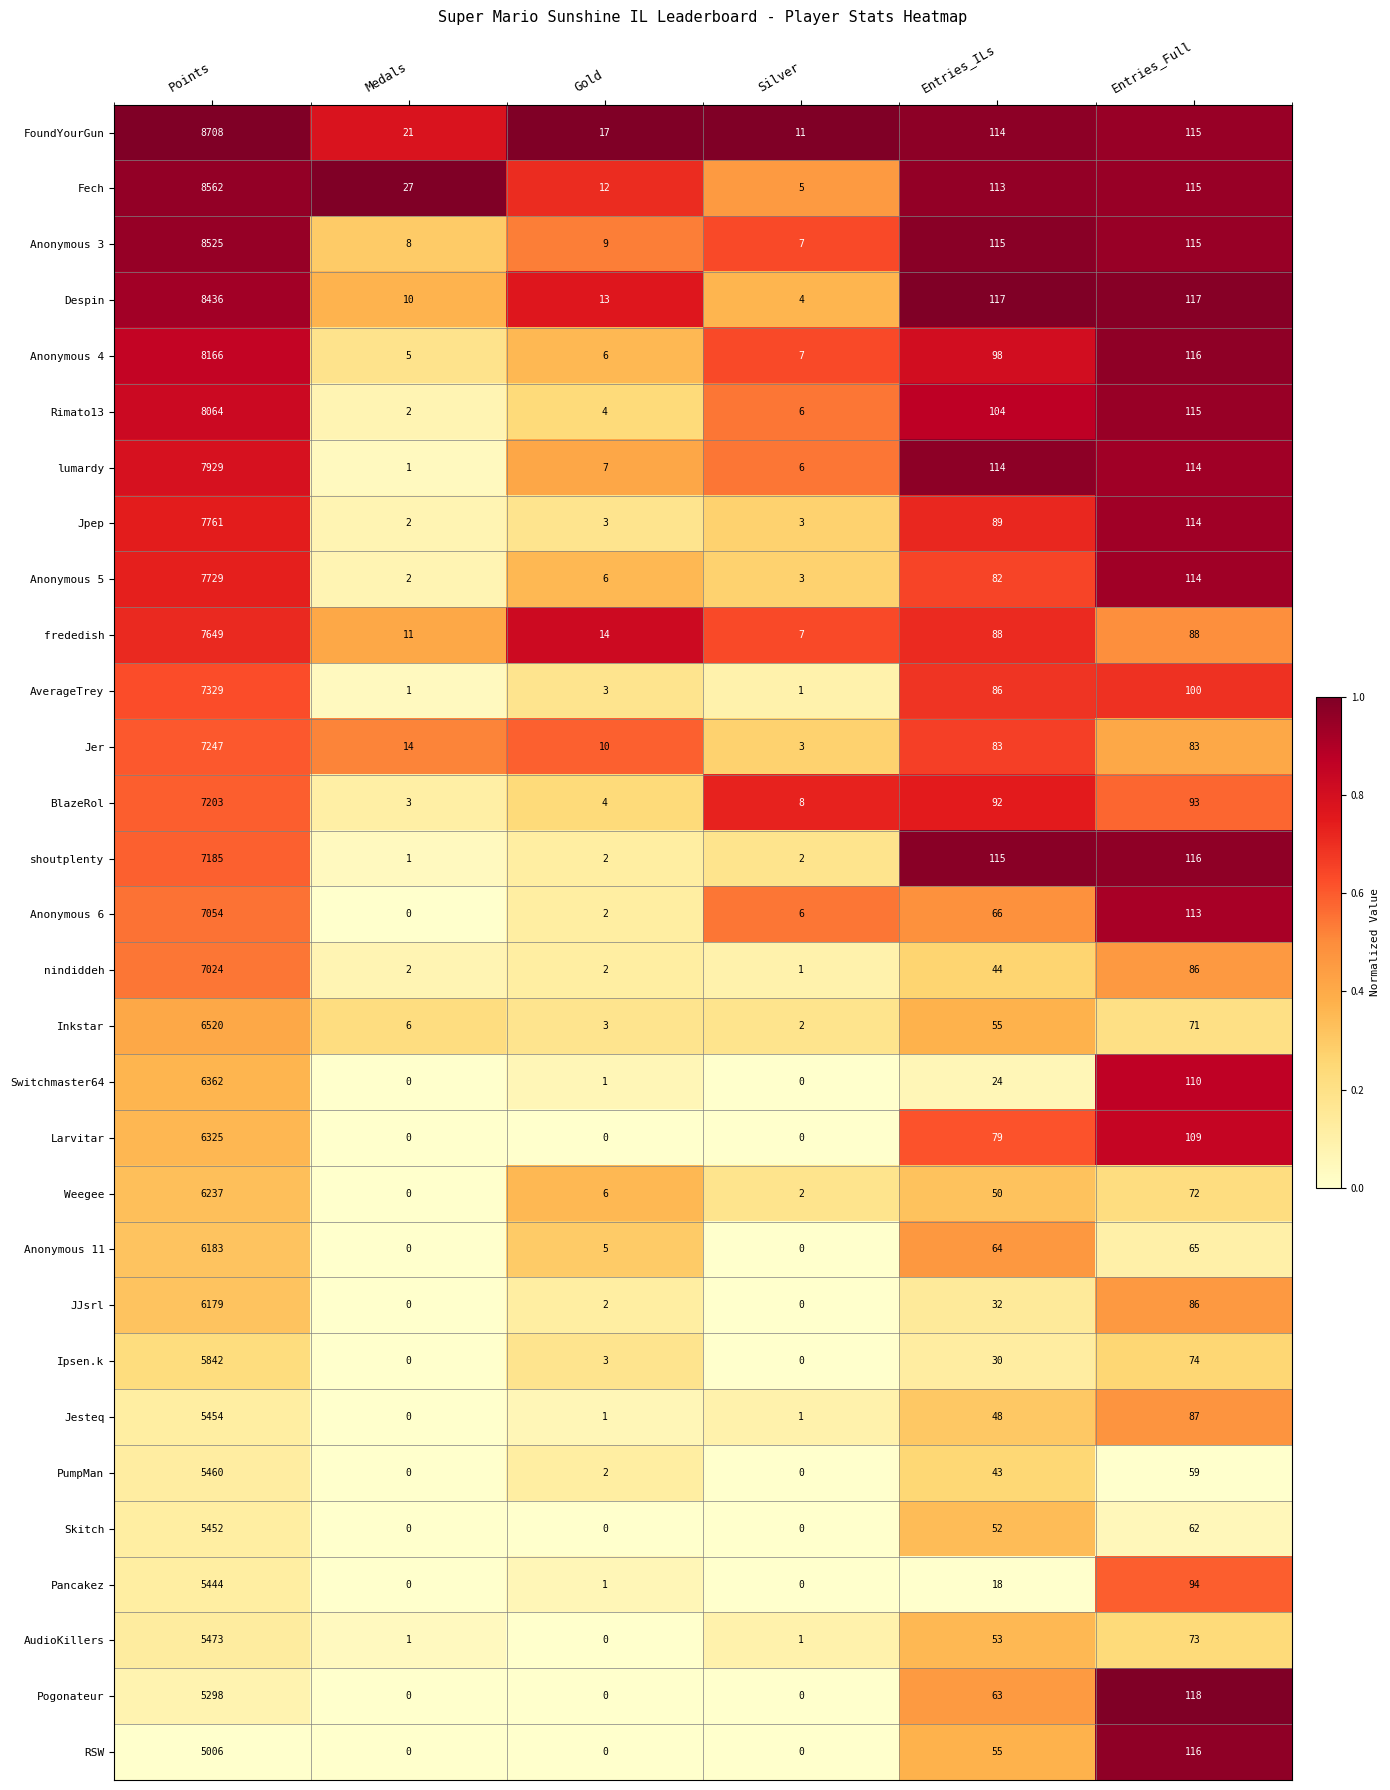

What is the difference between the maximum and minimum values in the RSW series?

5006